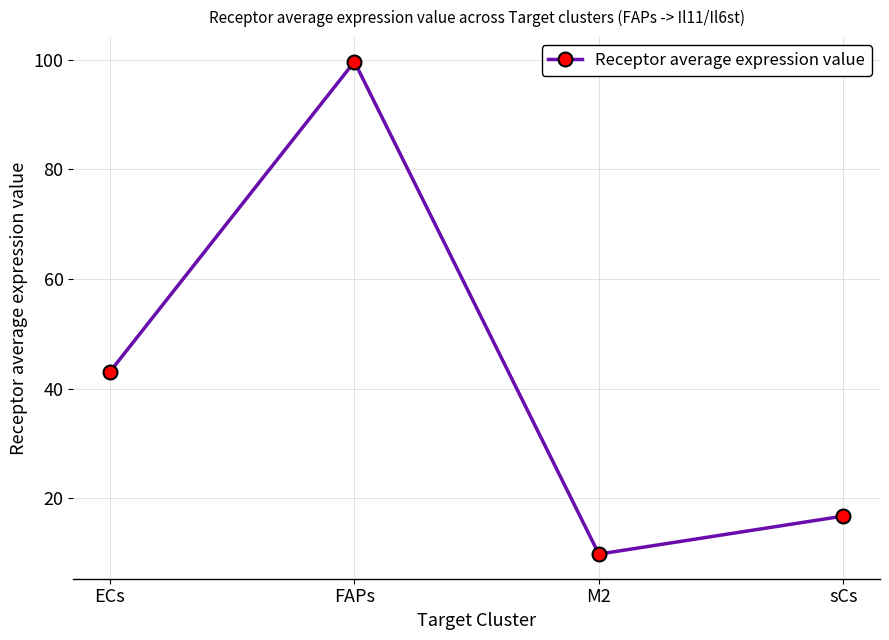

Rank the categories by value from lowest to highest.

M2, sCs, ECs, FAPs